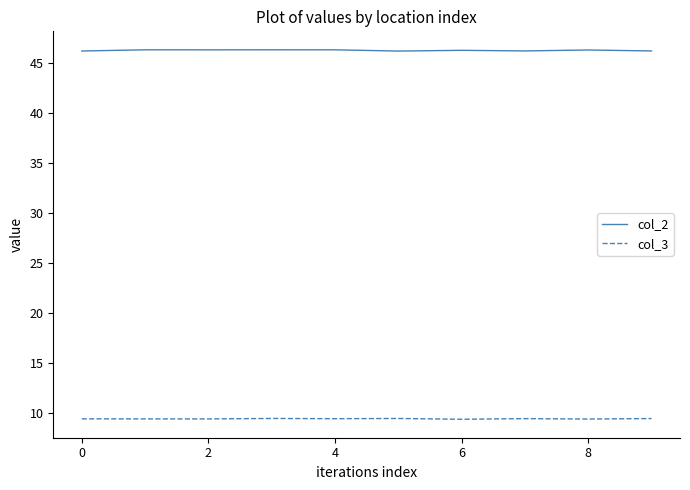

What is the maximum value shown in the chart?

46.3